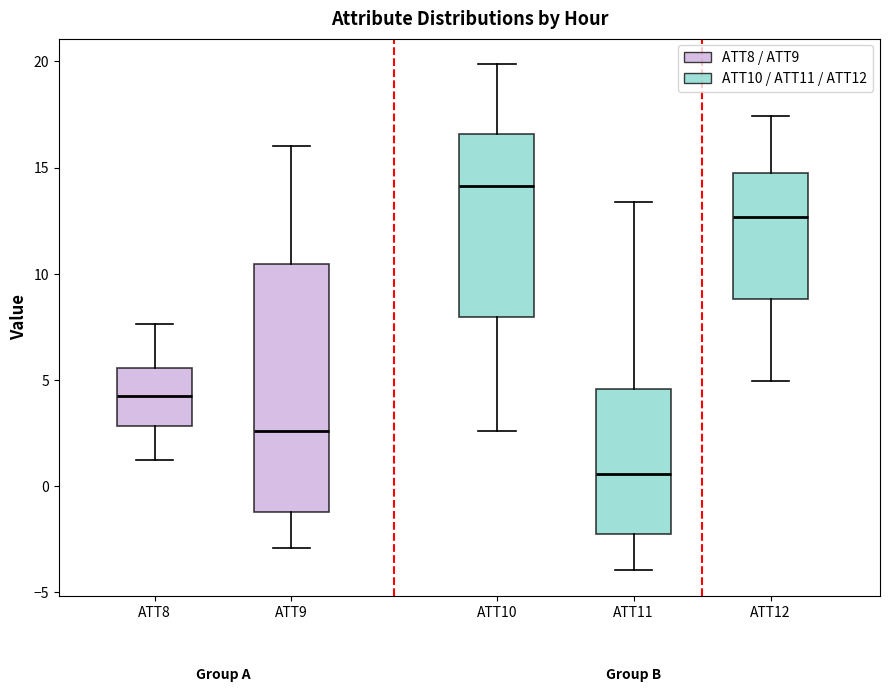

Which box is the tallest, from its lower edge to its upper edge?

ATT9